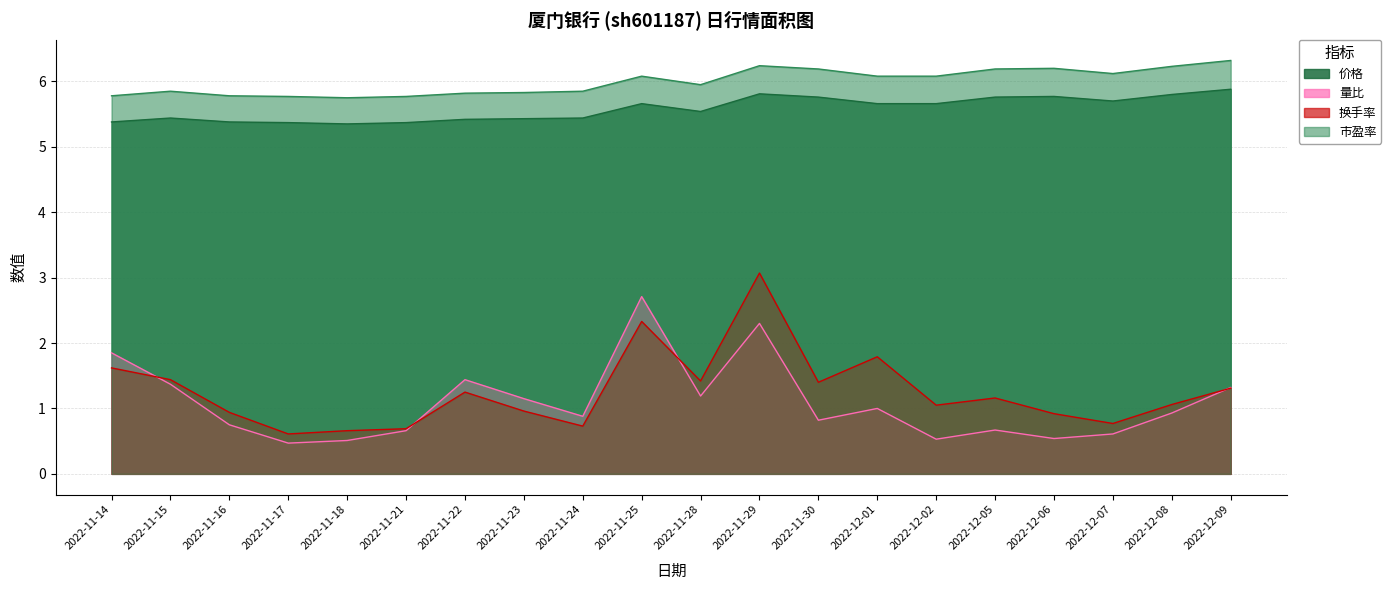

True or false: 市盈率 and 量比 cross at least once.

False